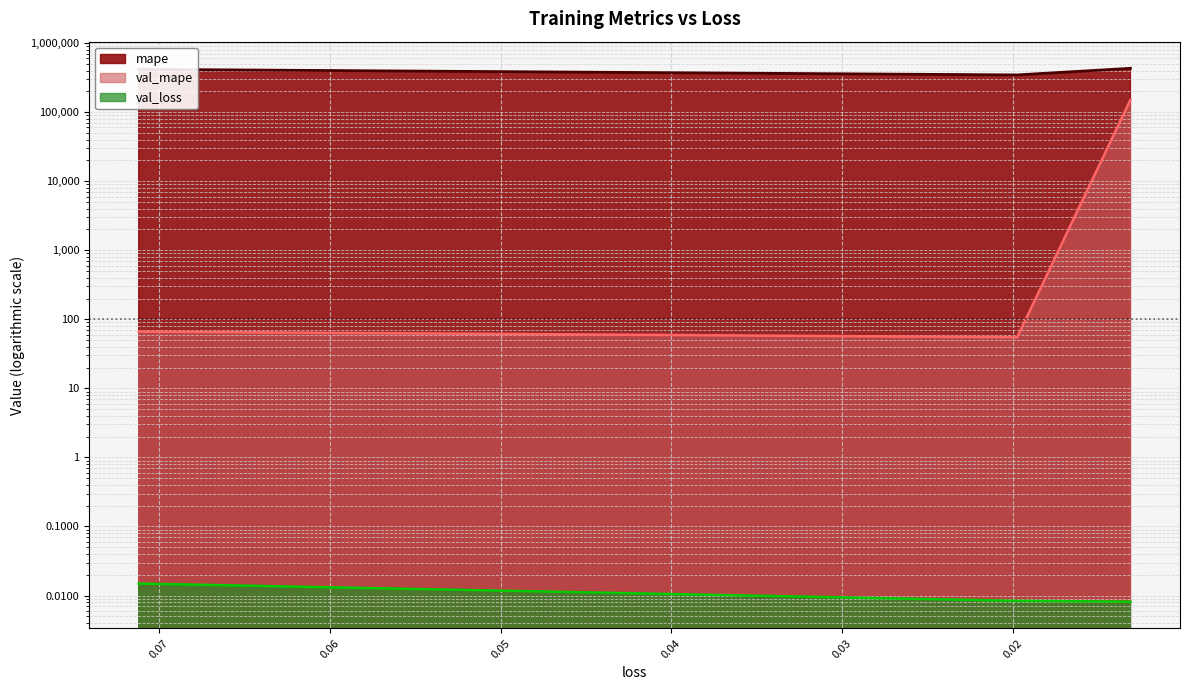

Which category has the highest value in the mape series?

0.01311268750578165